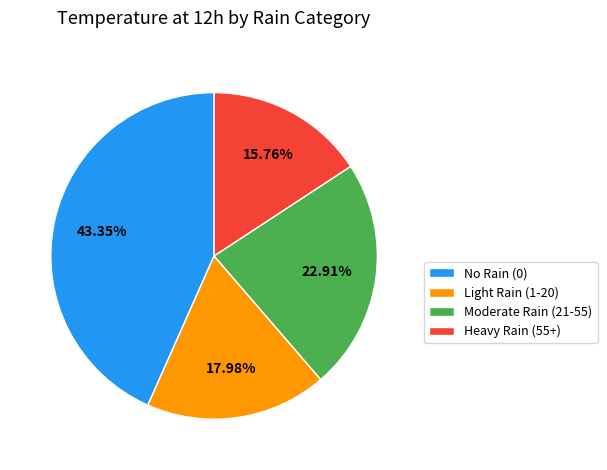

Is the sum of Light Rain (1-20) and No Rain (0) greater than half?

Yes